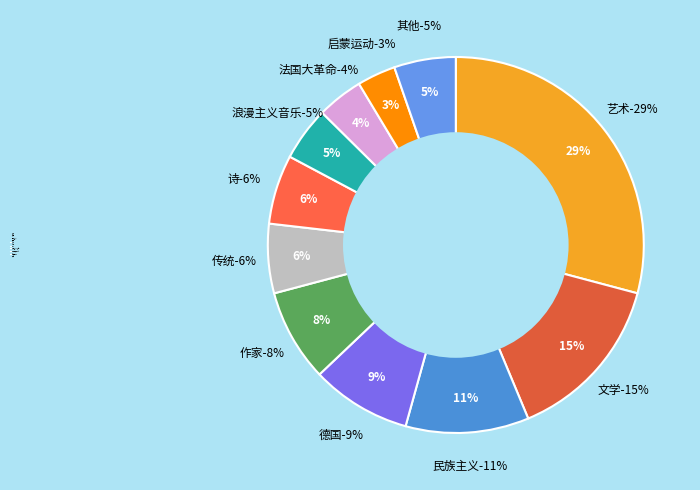

To the nearest percent, what percentage of the pie is 德国?

9%